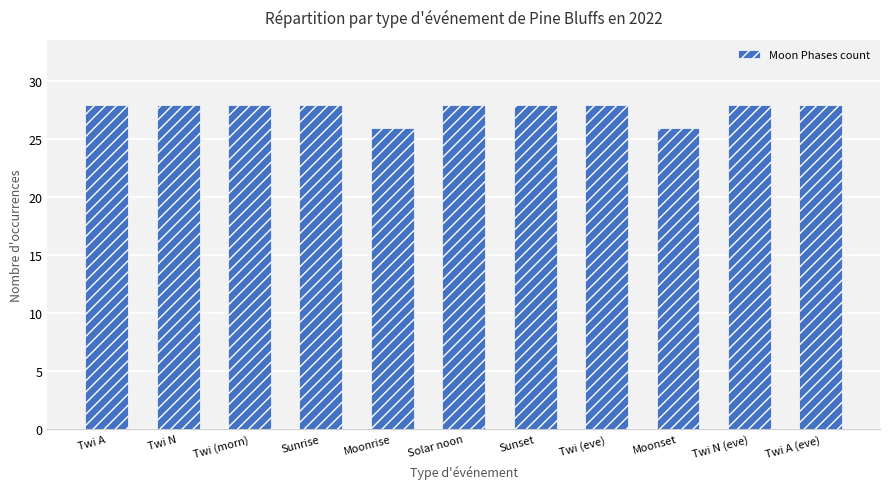

Which has a higher value, Twi A (eve) or Moonrise?

Twi A (eve)